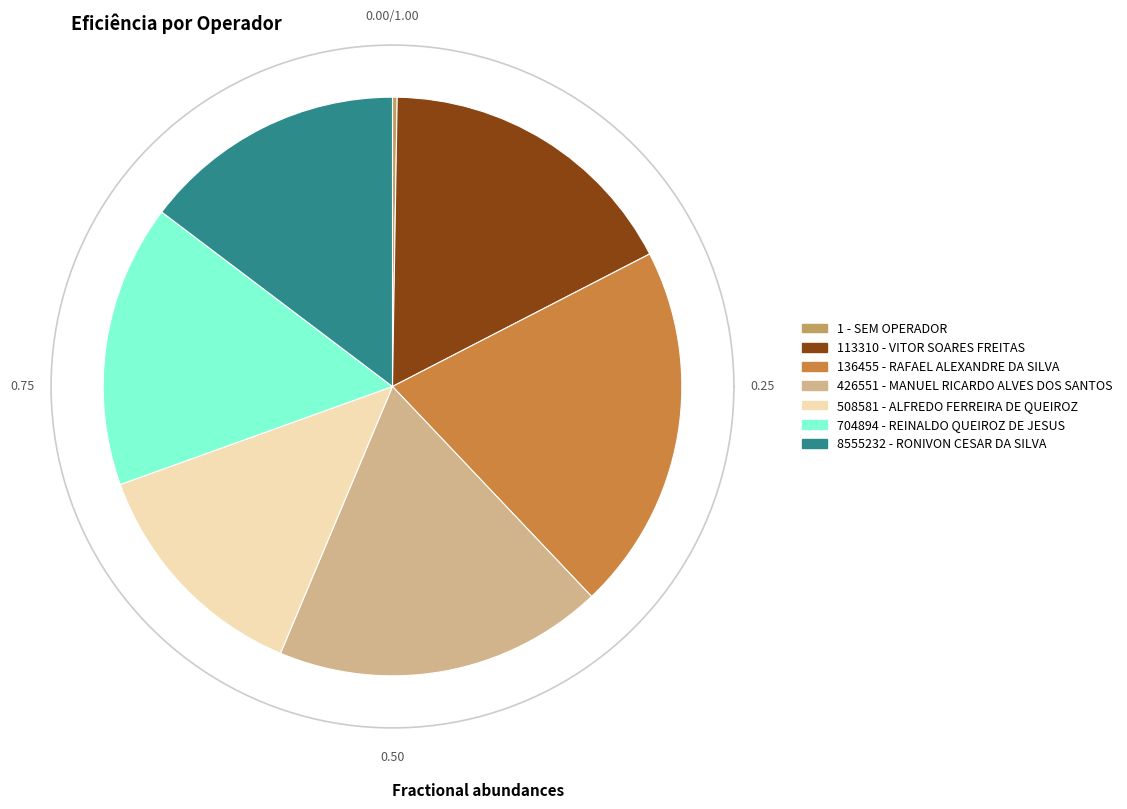

What percentage is the 508581 - ALFREDO FERREIRA DE QUEIROZ slice, to the nearest percent?

13%